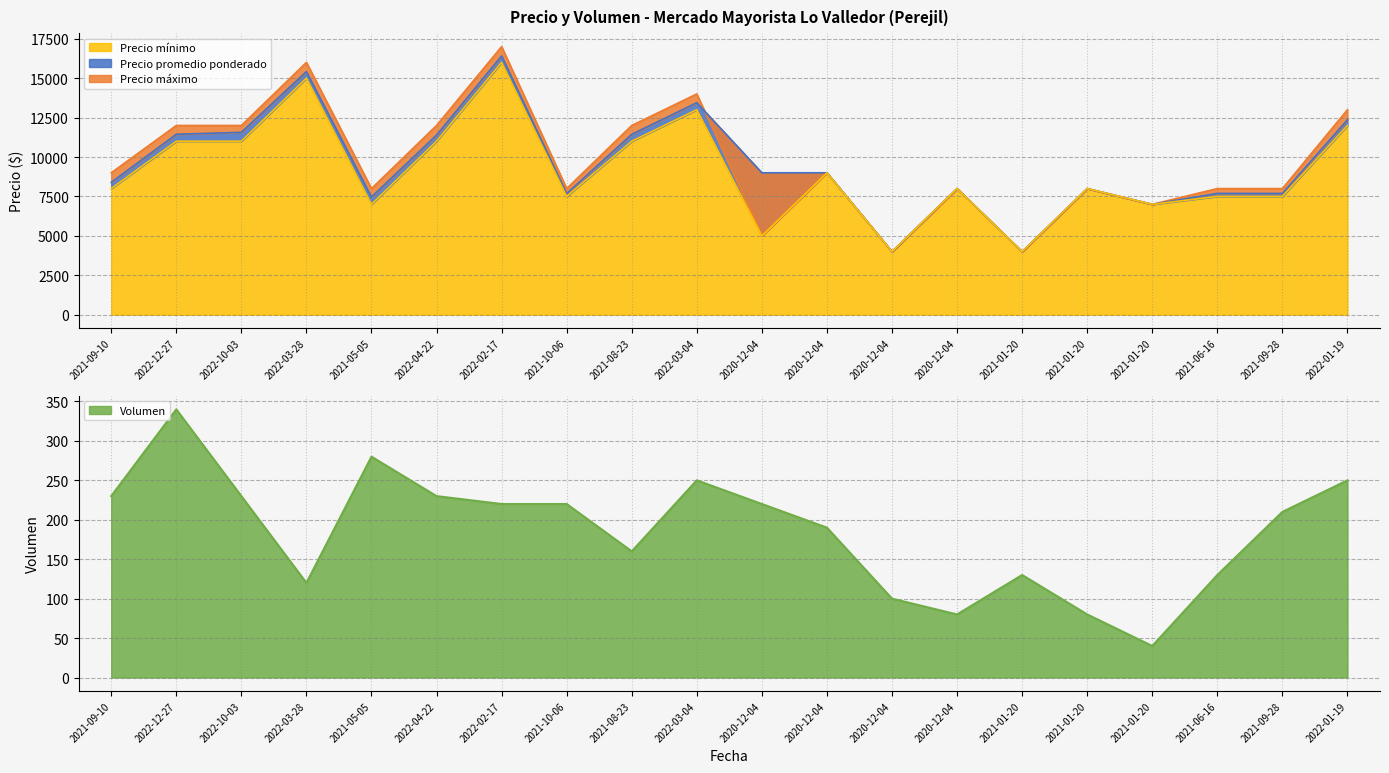

Where is the first local minimum for Precio promedio ponderado?

2021-05-05